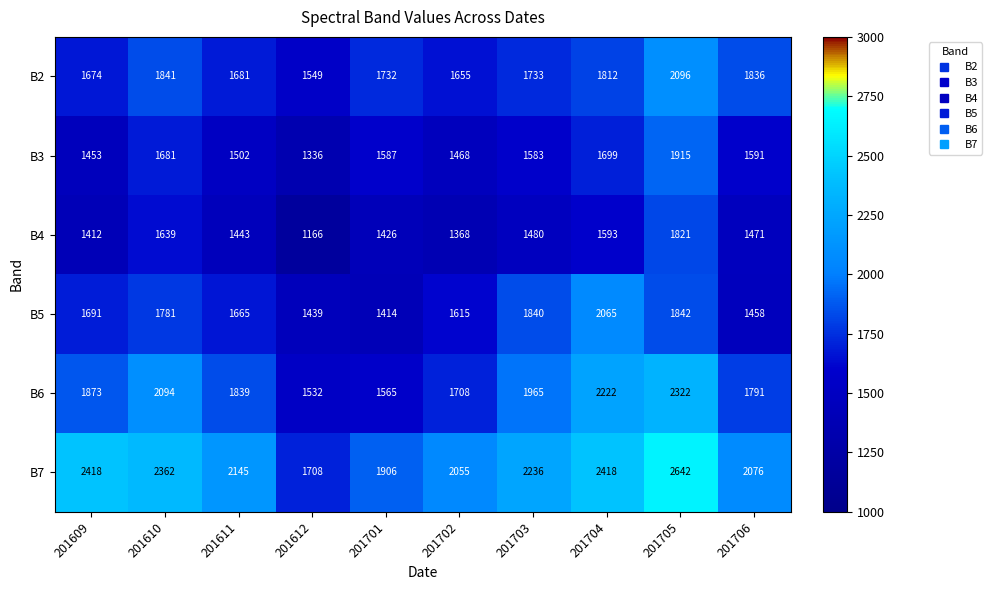

Count the number of data series in this chart.

6